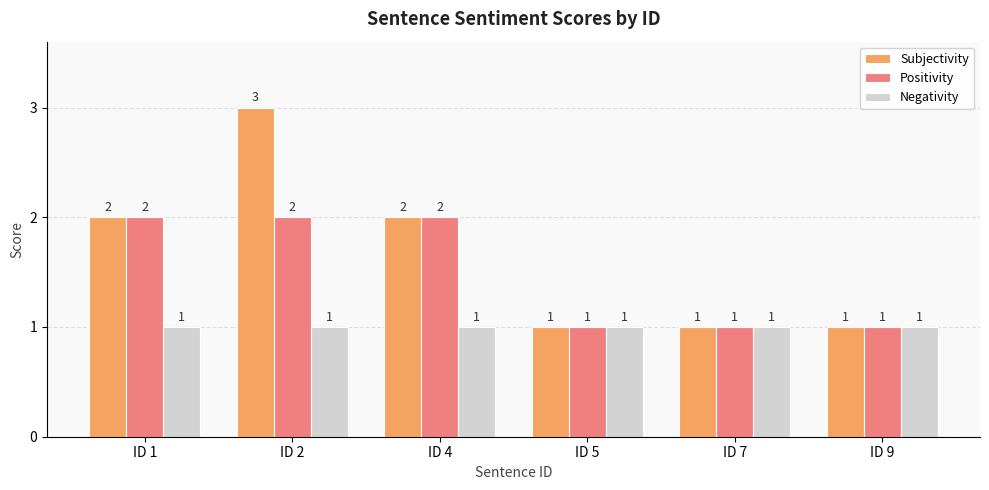

What is the total value across all series at ID 4?

5